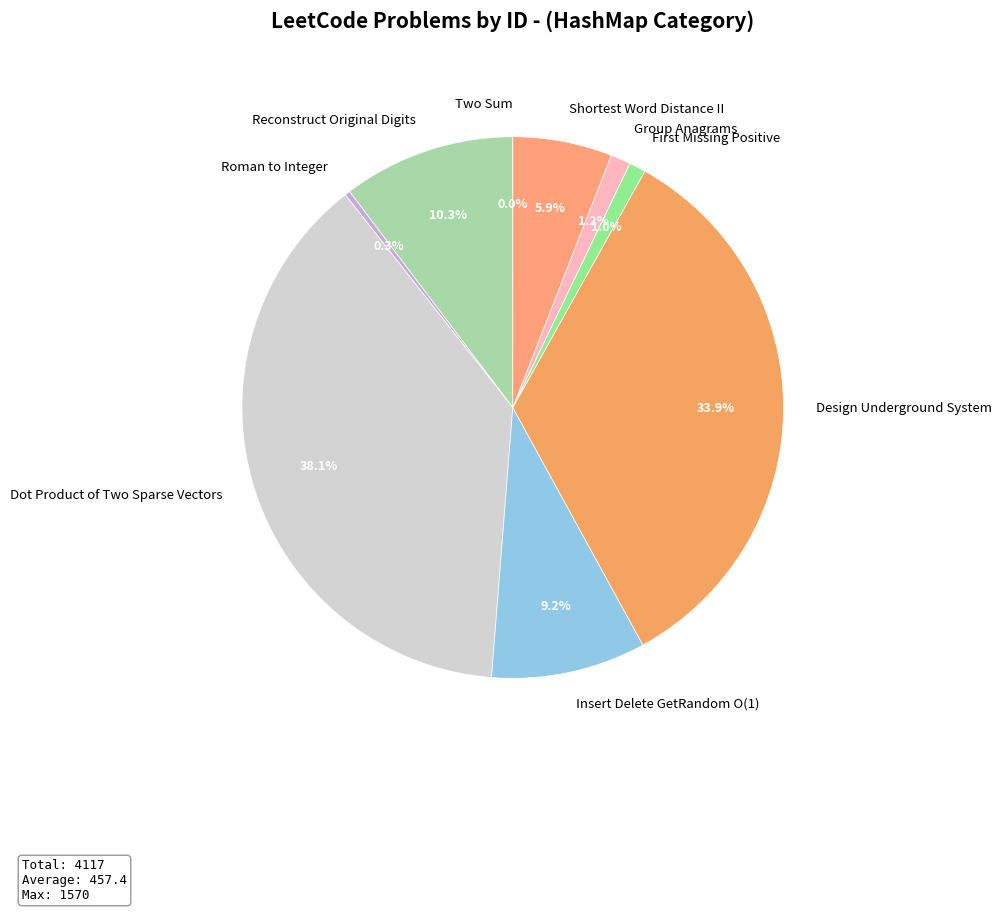

Is the sum of Dot Product of Two Sparse Vectors and Shortest Word Distance II greater than half?

No